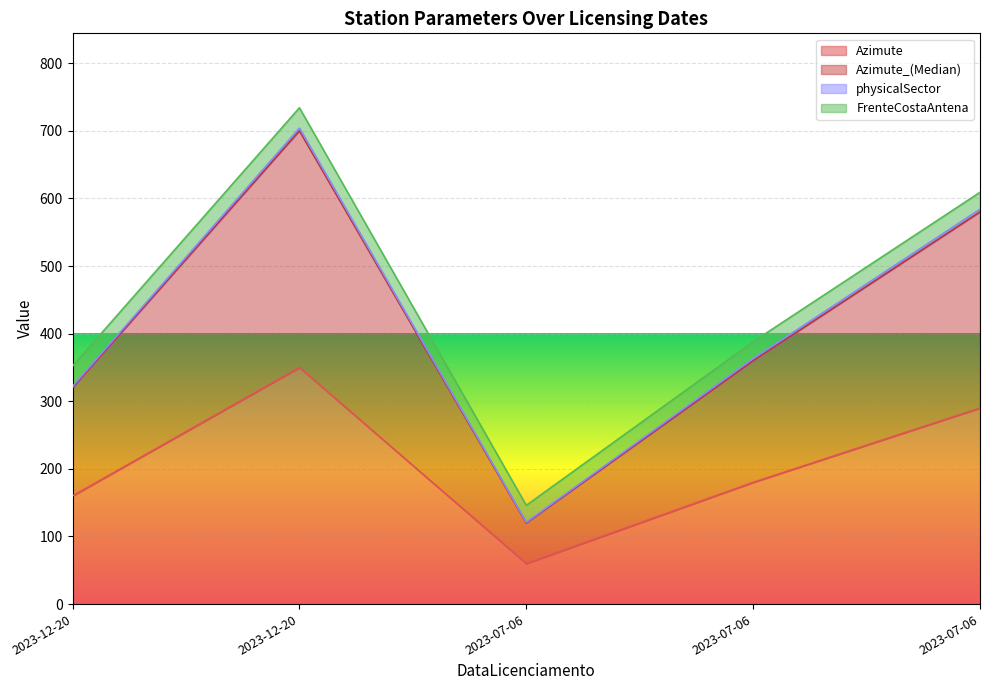

Which category has the lowest value in the Azimute_(Median) series?

2023-07-06